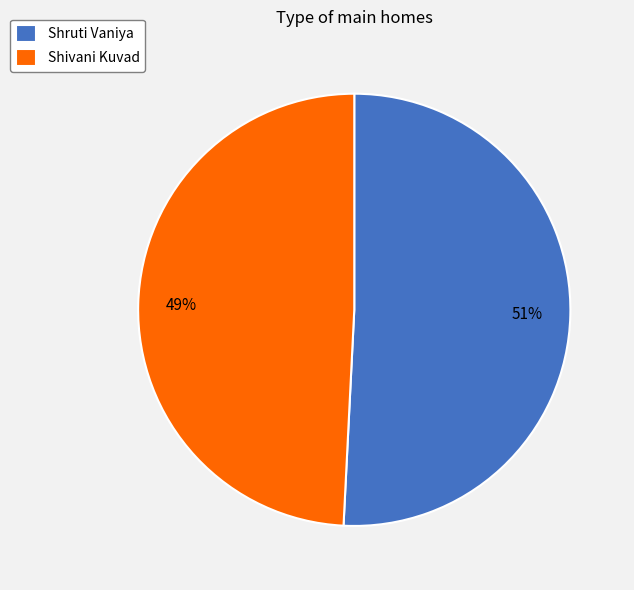

Do Shruti Vaniya and Shivani Kuvad together represent more than half of the pie?

Yes